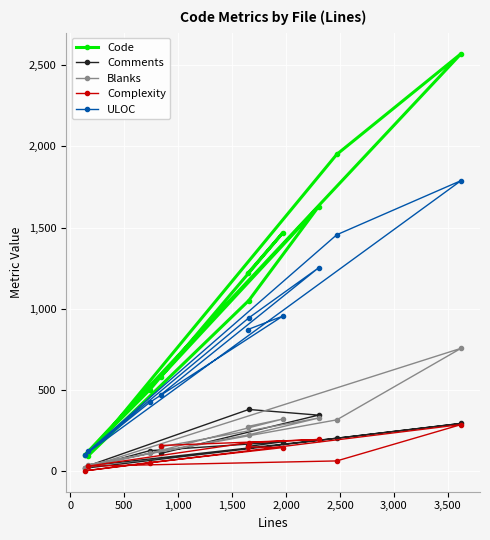

The value of Complexity at 2,500 is 0. True or false?

False